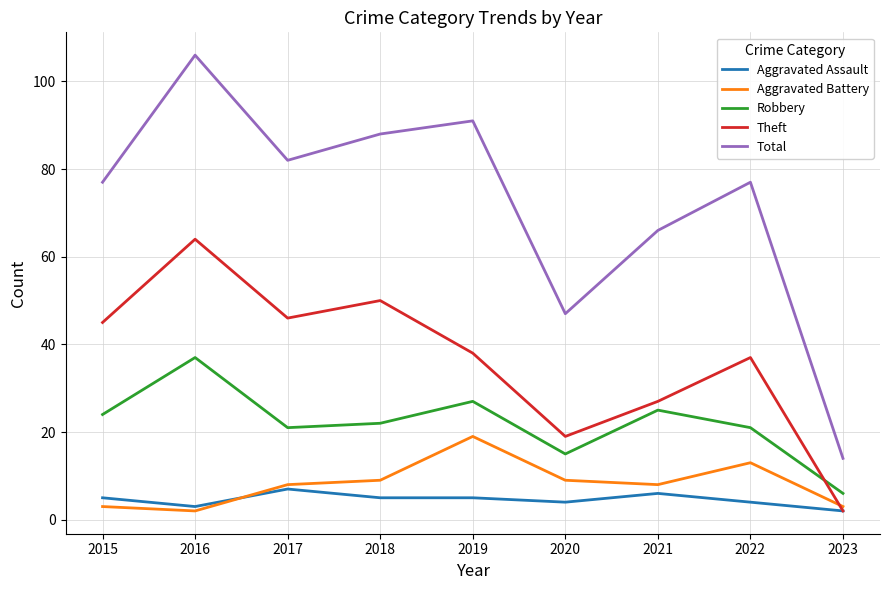

What is the maximum value shown in the chart?

106